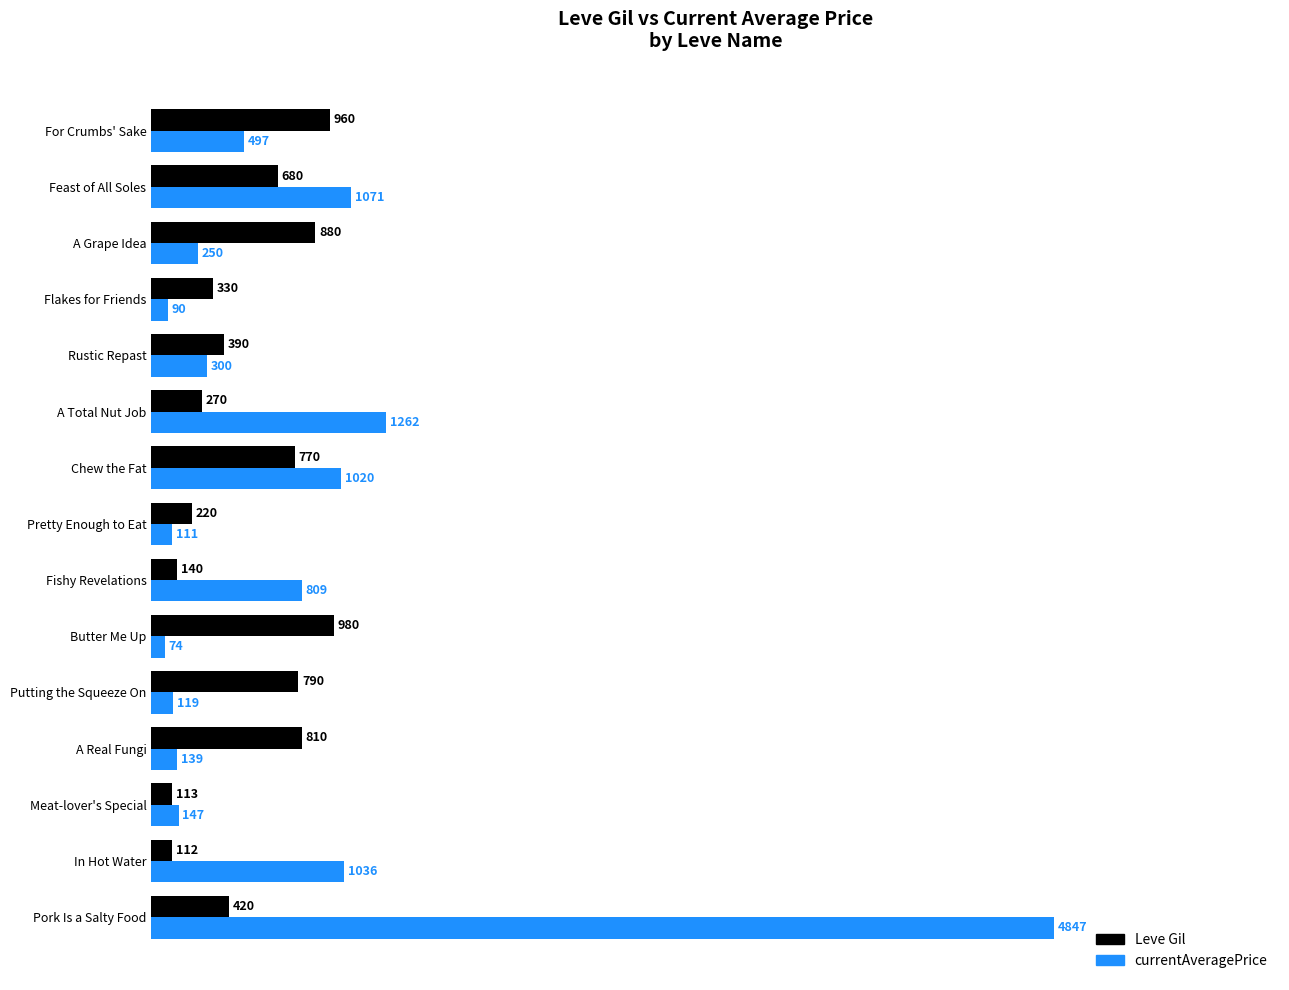

What is the difference between the Leve Gil values at A Real Fungi and Flakes for Friends?

480.0